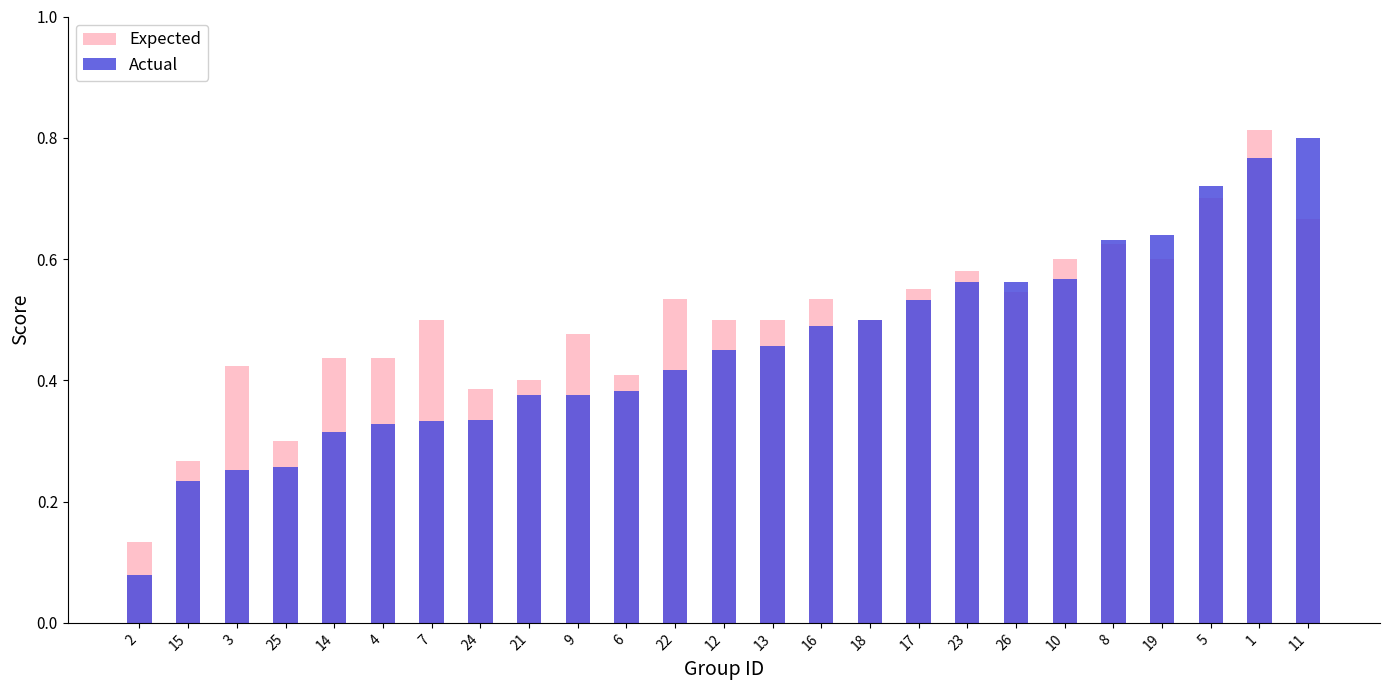

How many data points does each series have?

25